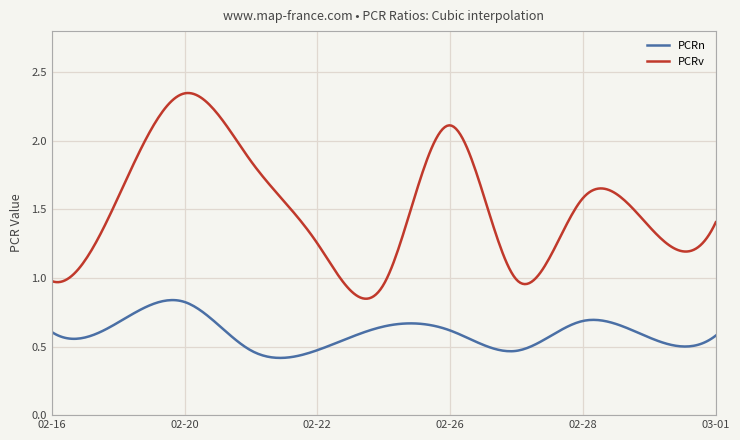

Which series has the widest spread of values?

PCRv